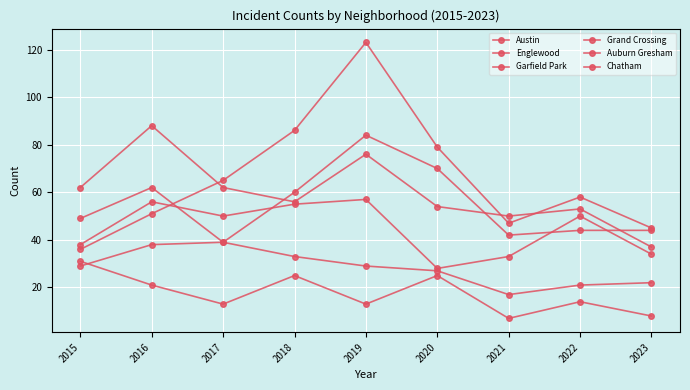

What is the total value across all series at 2018?

315